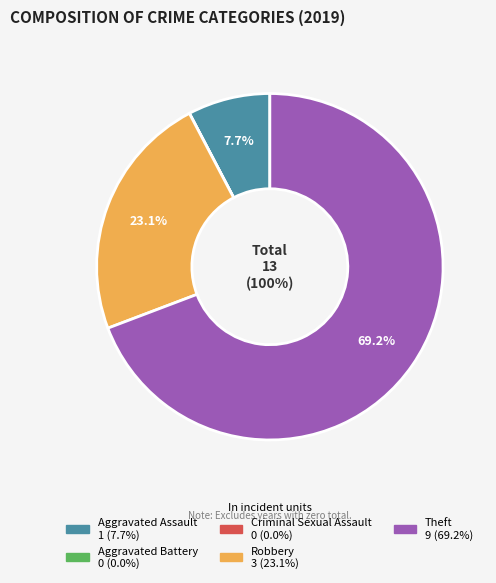

To the nearest percent, what is the average slice percentage?

20%